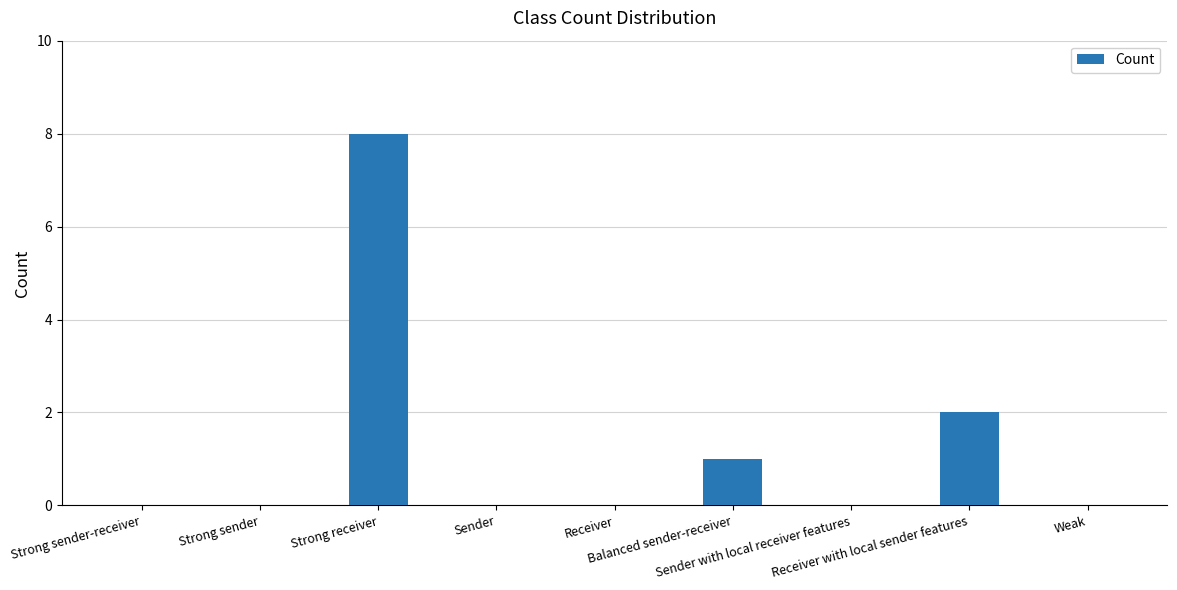

What is the sum of all values?

11